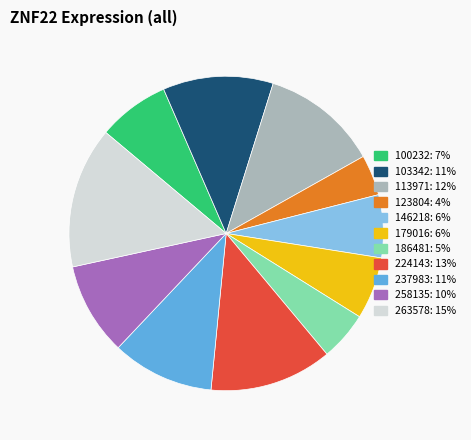

How many segments does this pie chart have?

11